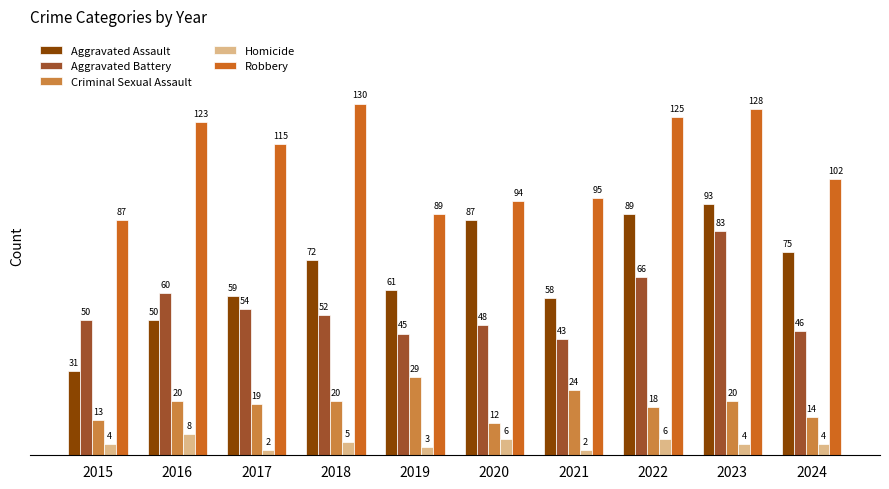

Are the bars grouped side by side (vs. stacked)?

Yes